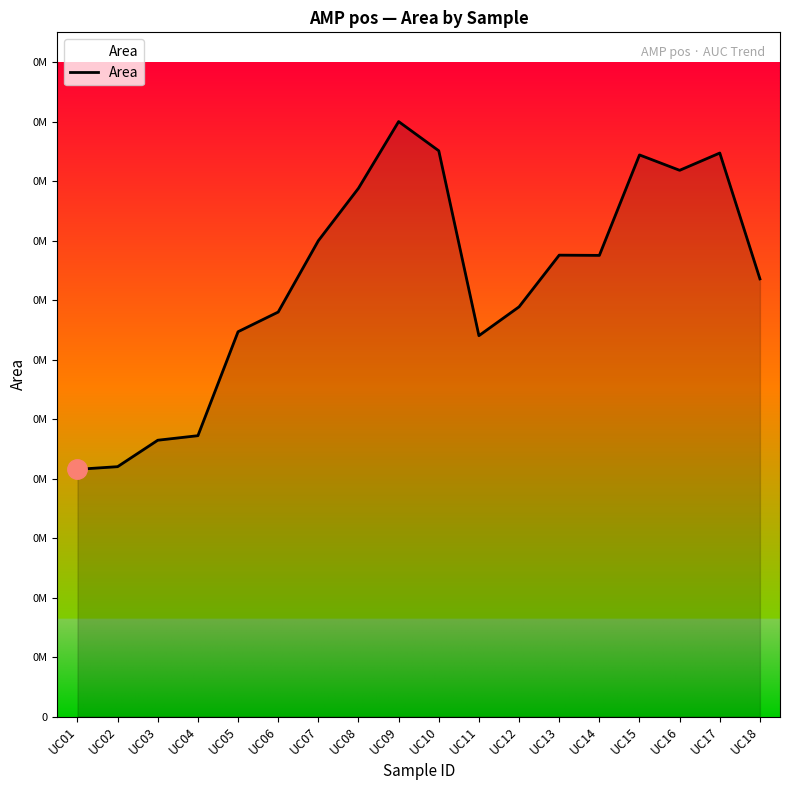

Reading right to left, transcribe all the data shown in this chart.

UC18=54724973	UC17=70462128	UC16=68302386	UC15=70225555	UC14=57662841	UC13=57692920	UC12=51230317	UC11=47623496	UC10=70744347	UC09=74395609	UC08=66058729	UC07=59497535	UC06=50578830	UC05=48117561	UC04=35117762	UC03=34549084	UC02=31243217	UC01=30910455